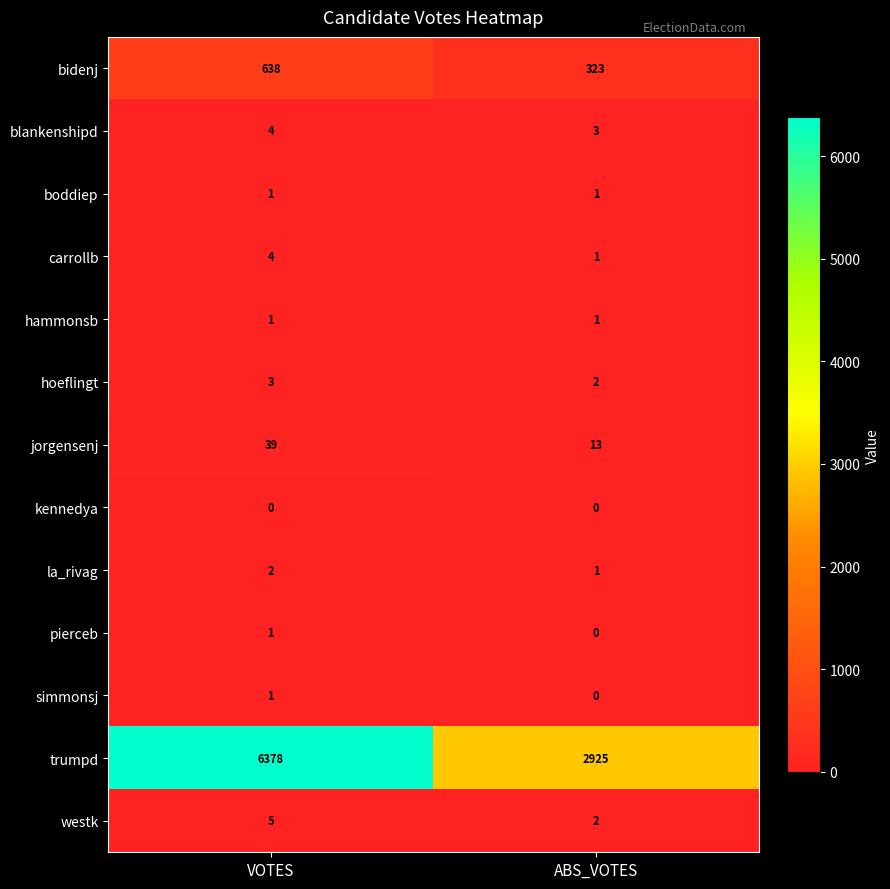

Between VOTES and ABS_VOTES, which series saw the biggest shift?

trumpd